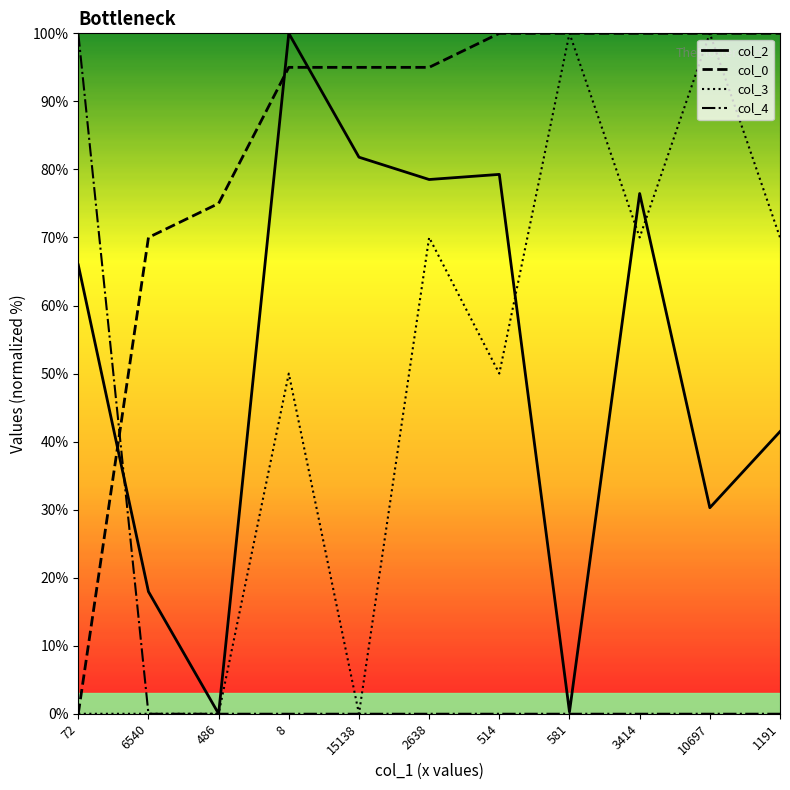

What position from the left is 2638?

6